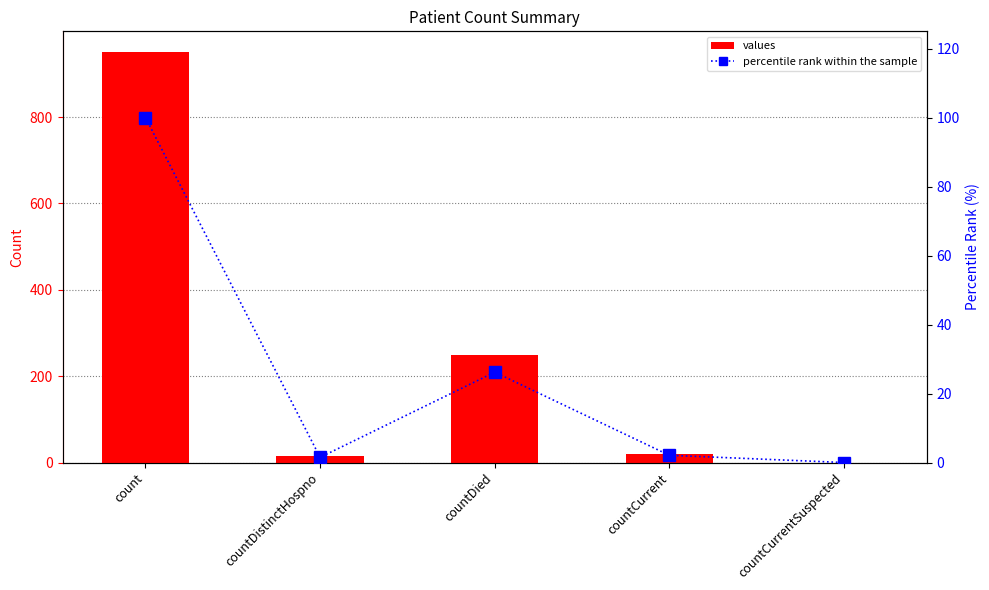

Which series has the largest total across all categories?

values